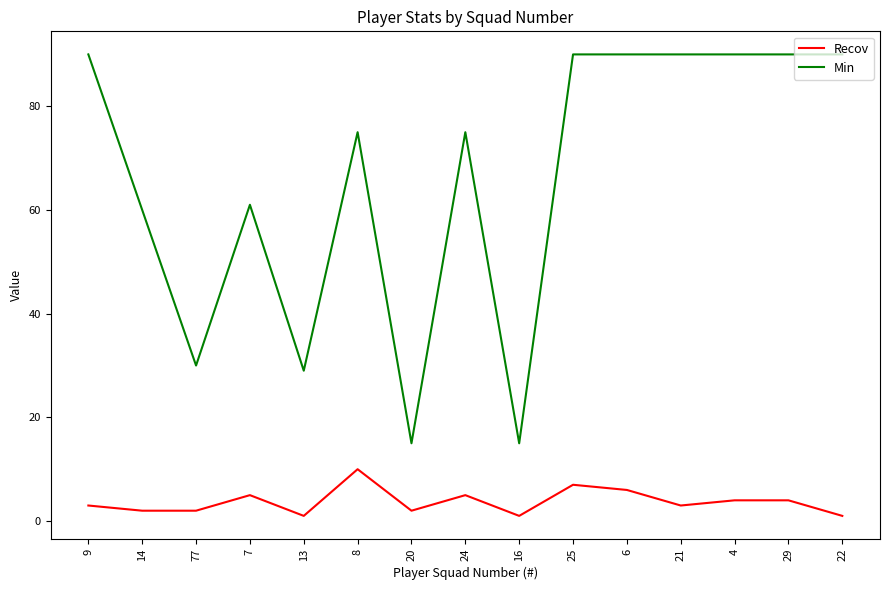

True or false: Min has more than 0 interior local peaks.

True